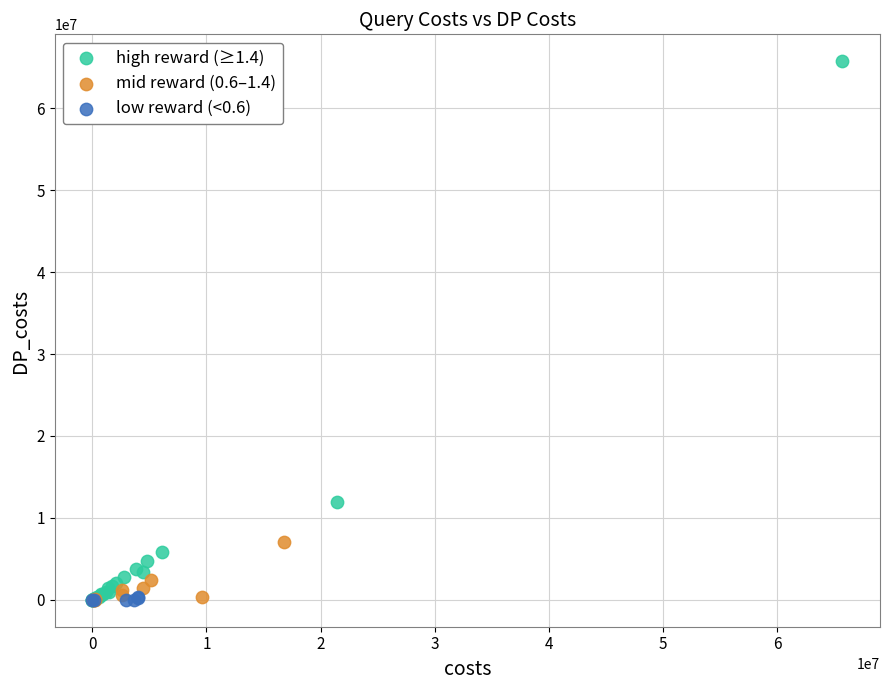

Which series contains the highest Y value?

high reward (≥1.4)